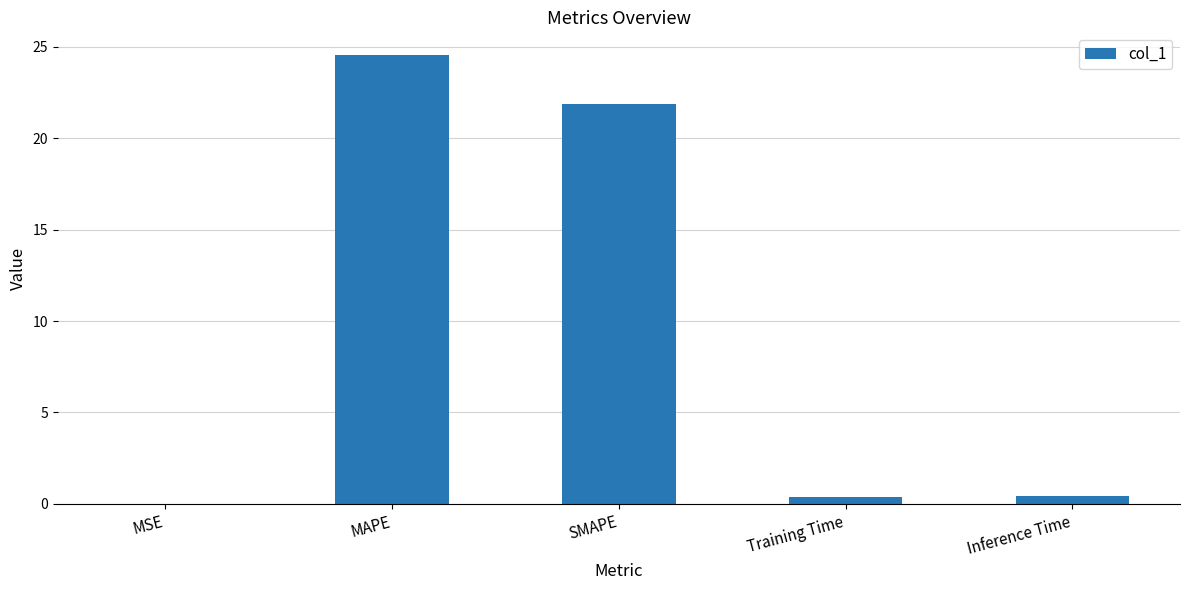

How many data points does each series have?

5